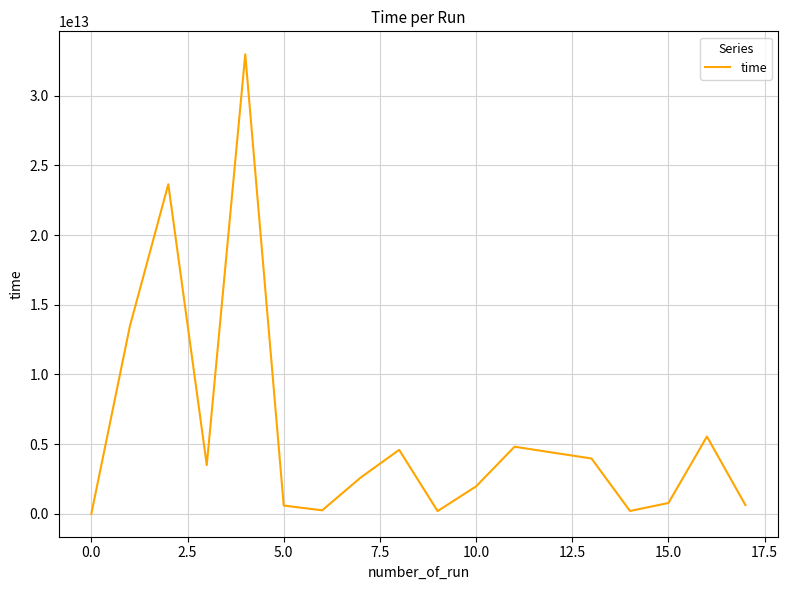

How many values are above zero?

17